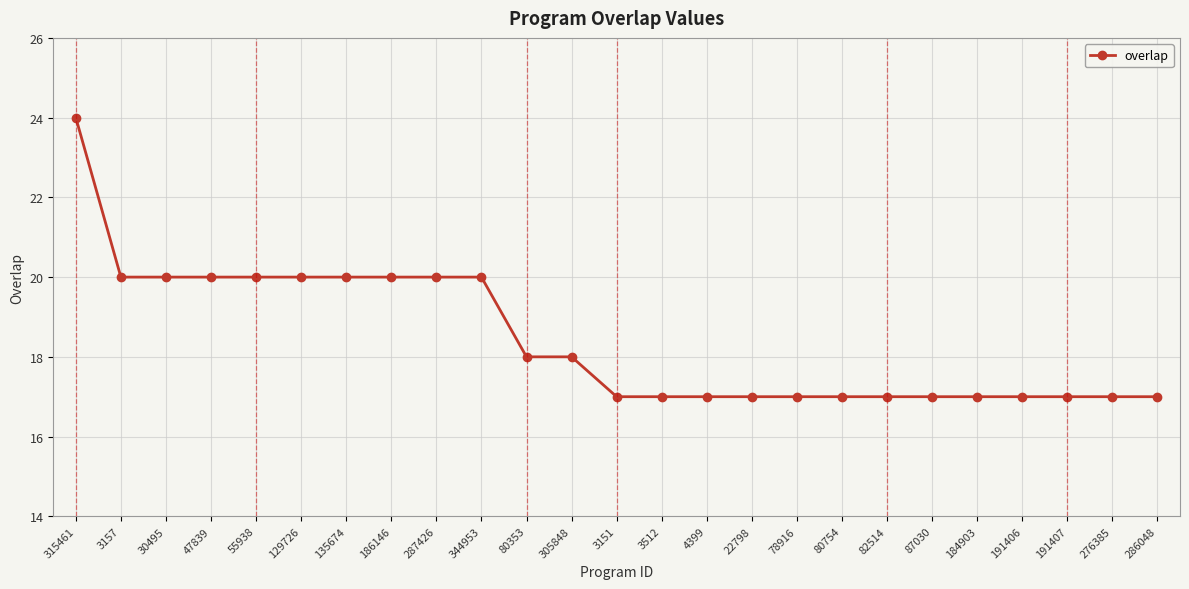

What is the label of the 8th point from the left?

186146